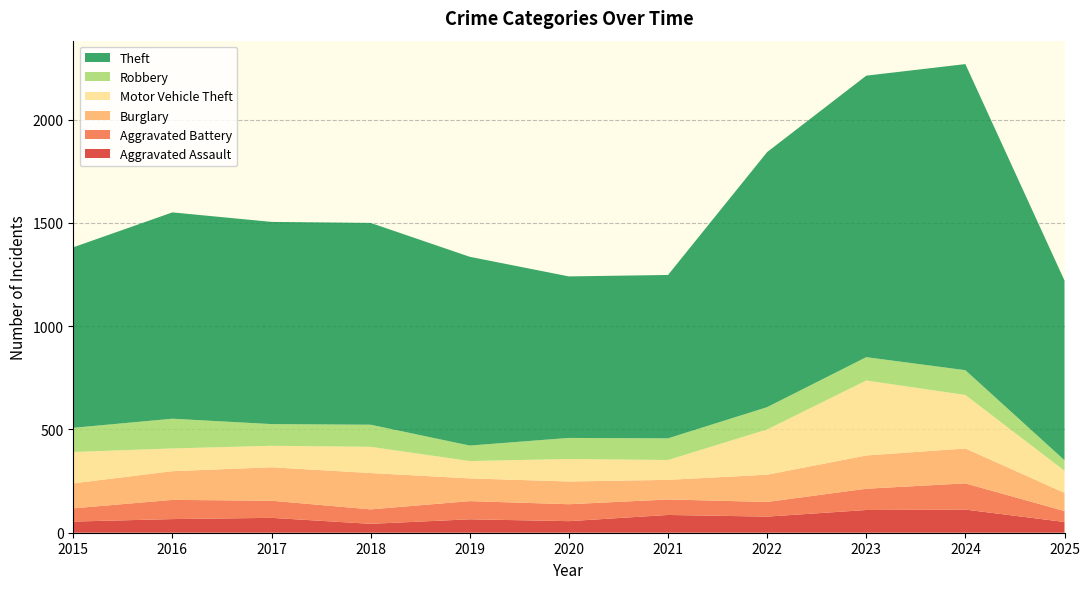

Reading left to right, transcribe all the data shown in this chart.

Aggravated Assault: 54	66	72	43	65	56	86	78	110	112	52
Aggravated Battery: 64	93	83	70	88	82	75	71	103	127	53
Burglary: 121	139	162	176	110	110	95	132	161	169	88
Motor Vehicle Theft: 152	110	104	127	84	109	96	219	363	259	107
Robbery: 117	144	105	107	75	102	105	108	113	120	51
Theft: 874	999	979	977	914	782	791	1235	1363	1482	870